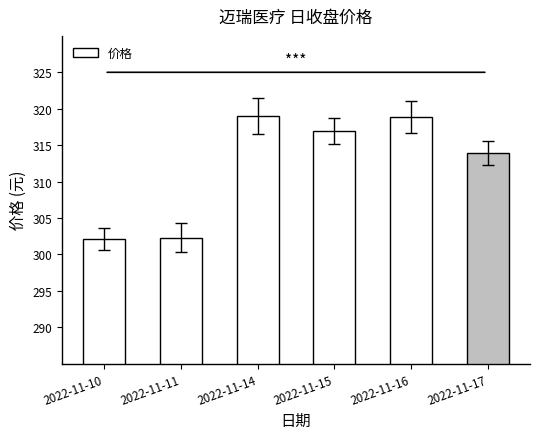

Approximately how many times larger is the value at 2022-11-17 compared to 2022-11-14?

1.0